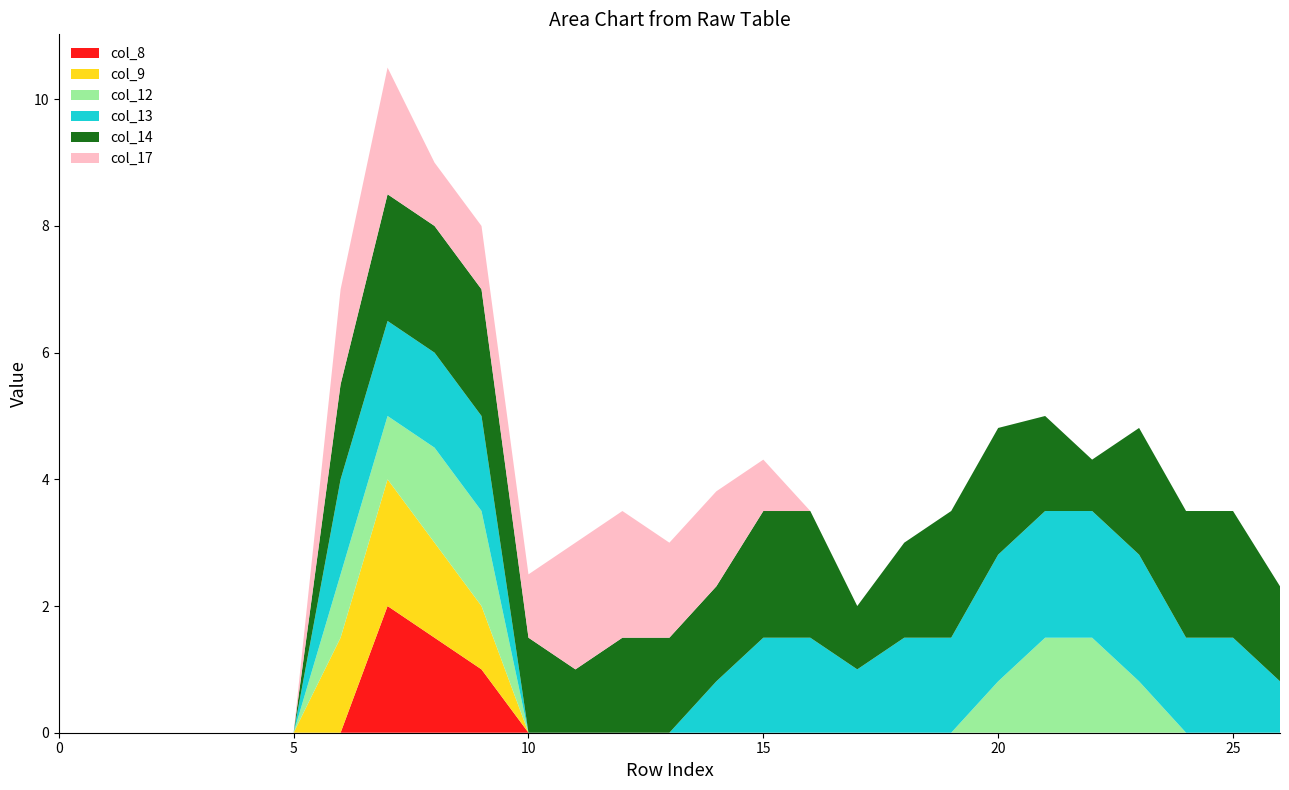

Reading left to right, transcribe all the data shown in this chart.

col_8: 0.0	0.0	0.0	0.0	0.0	0.0	0.0	2.0	1.5	1.0	0.0	0.0	0.0	0.0	0.0	0.0	0.0	0.0	0.0	0.0	0.0	0.0	0.0	0.0	0.0	0.0	0.0
col_9: 0.0	0.0	0.0	0.0	0.0	0.0	1.5	2.0	1.5	1.0	0.0	0.0	0.0	0.0	0.0	0.0	0.0	0.0	0.0	0.0	0.0	0.0	0.0	0.0	0.0	0.0	0.0
col_12: 0.0	0.0	0.0	0.0	0.0	0.0	1.0	1.0	1.5	1.5	0.0	0.0	0.0	0.0	0.0	0.0	0.0	0.0	0.0	0.0	0.8	1.5	1.5	0.8	0.0	0.0	0.0
col_13: 0.0	0.0	0.0	0.0	0.0	0.0	1.5	1.5	1.5	1.5	0.0	0.0	0.0	0.0	0.8	1.5	1.5	1.0	1.5	1.5	2.0	2.0	2.0	2.0	1.5	1.5	0.8
col_14: 0.0	0.0	0.0	0.0	0.0	0.0	1.5	2.0	2.0	2.0	1.5	1.0	1.5	1.5	1.5	2.0	2.0	1.0	1.5	2.0	2.0	1.5	0.8	2.0	2.0	2.0	1.5
col_17: 0.0	0.0	0.0	0.0	0.0	0.0	1.5	2.0	1.0	1.0	1.0	2.0	2.0	1.5	1.5	0.8	0.0	0.0	0.0	0.0	0.0	0.0	0.0	0.0	0.0	0.0	0.0